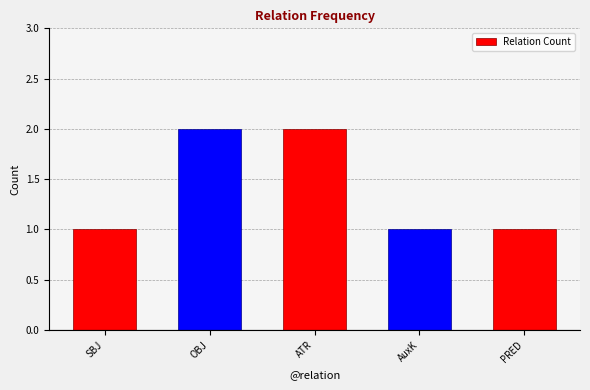

True or false: the data shows 1 at SBJ.

True